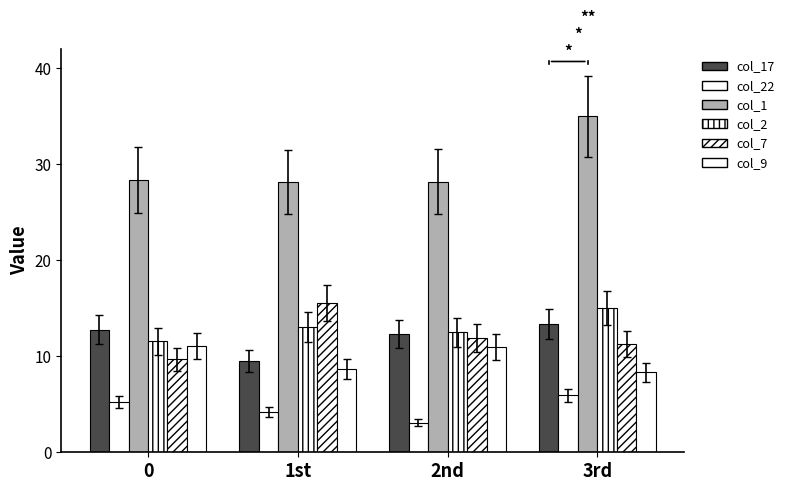

The value of col_2 at 1st is 17.3. True or false?

False